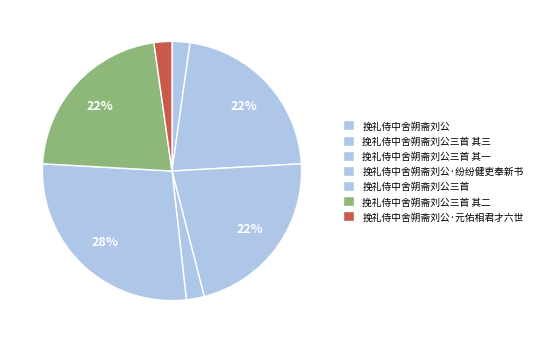

What is the change in value from 挽礼侍中舍朔斋刘公三首 to 挽礼侍中舍朔斋刘公三首 其二?

-231324